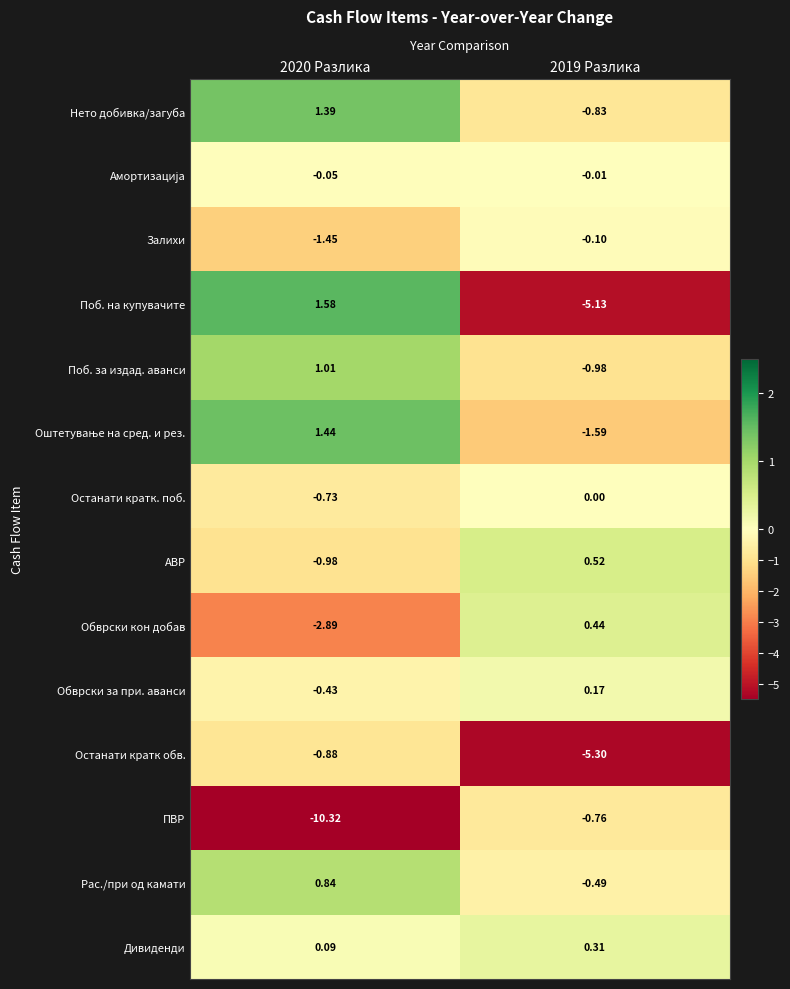

Between 2020 Разлика and 2019 Разлика, which series saw the biggest shift?

ПВР